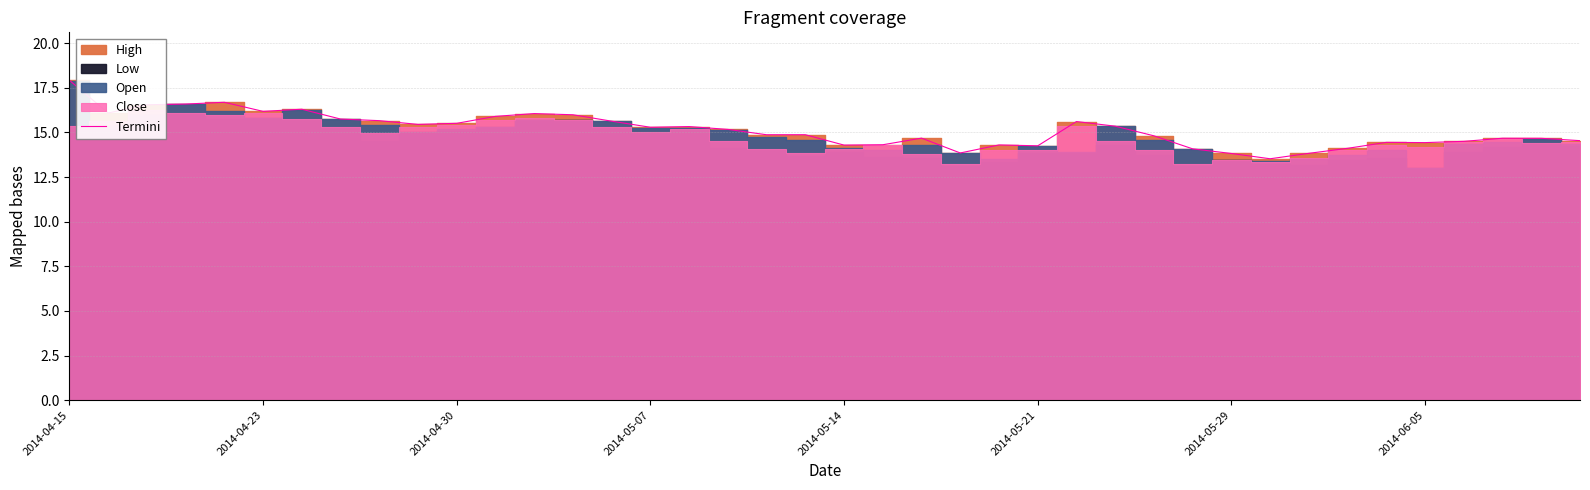

What is the maximum value for Termini?

17.9